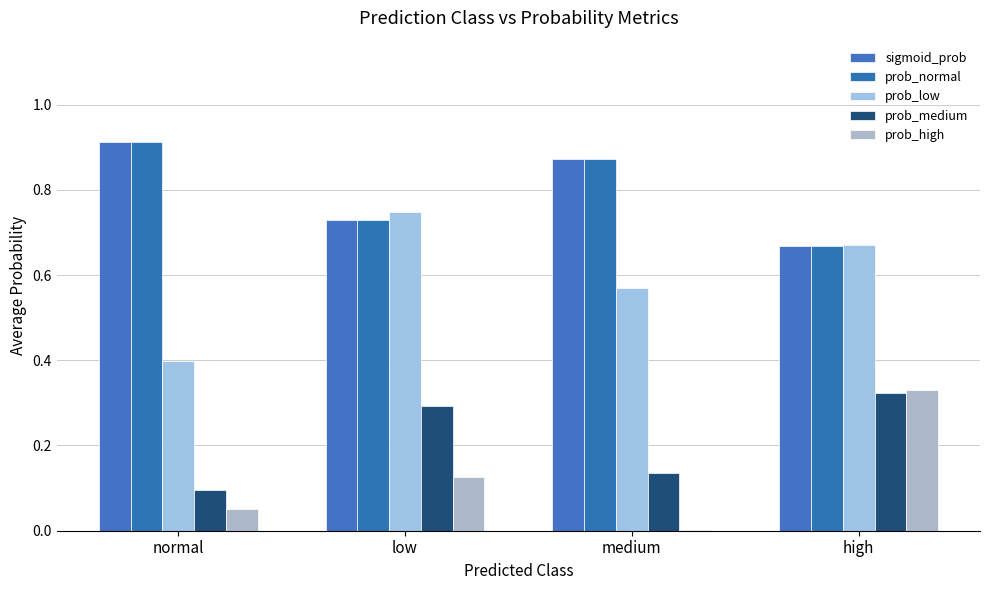

How many data points does each series have?

4